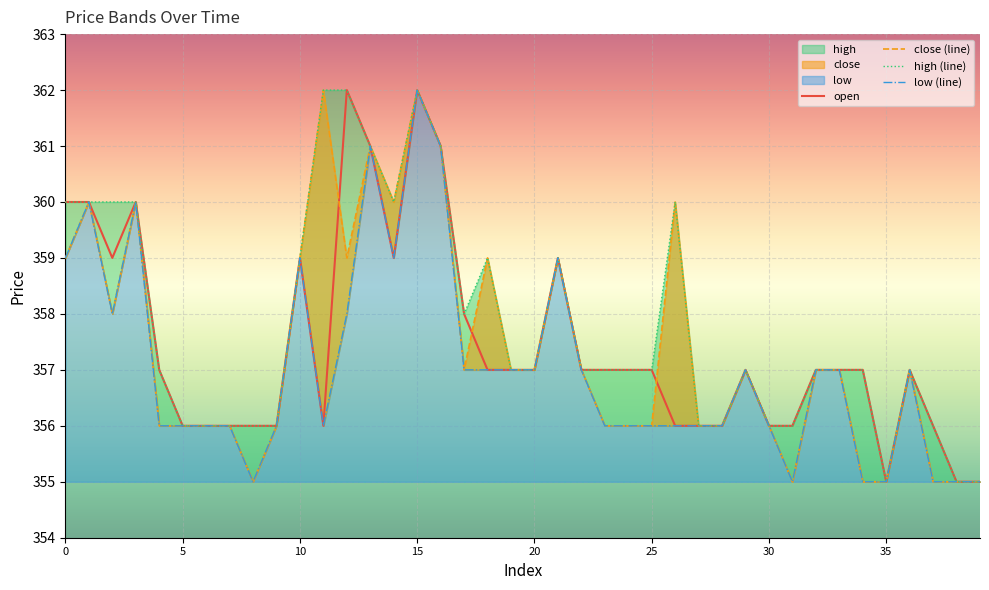

How many lines are shown in the chart?

4